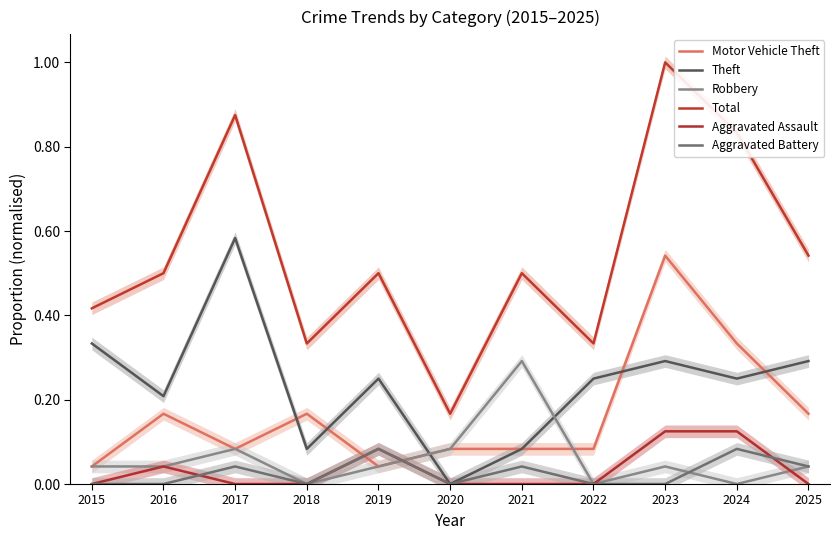

Which series has the largest total across all categories?

Total